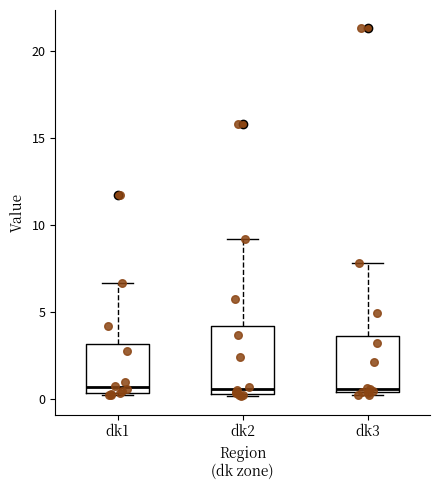

Where is the lower edge of the box for dk3 on the y-axis? The values are not printed on the chart, so give them approximately, as read against the axis.

0.5